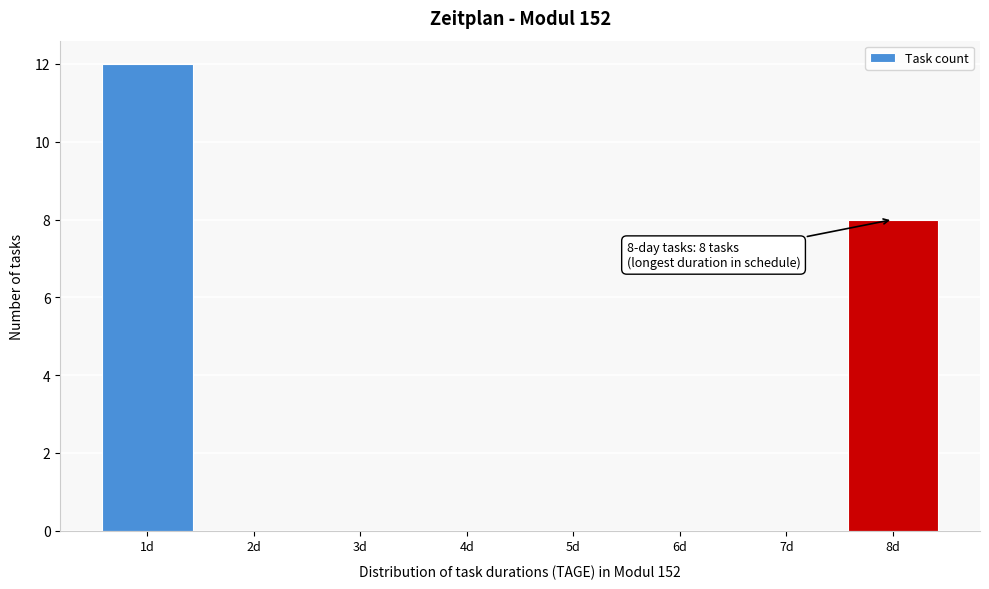

Which range on the x-axis has the tallest bar?

0.5 to 1.5